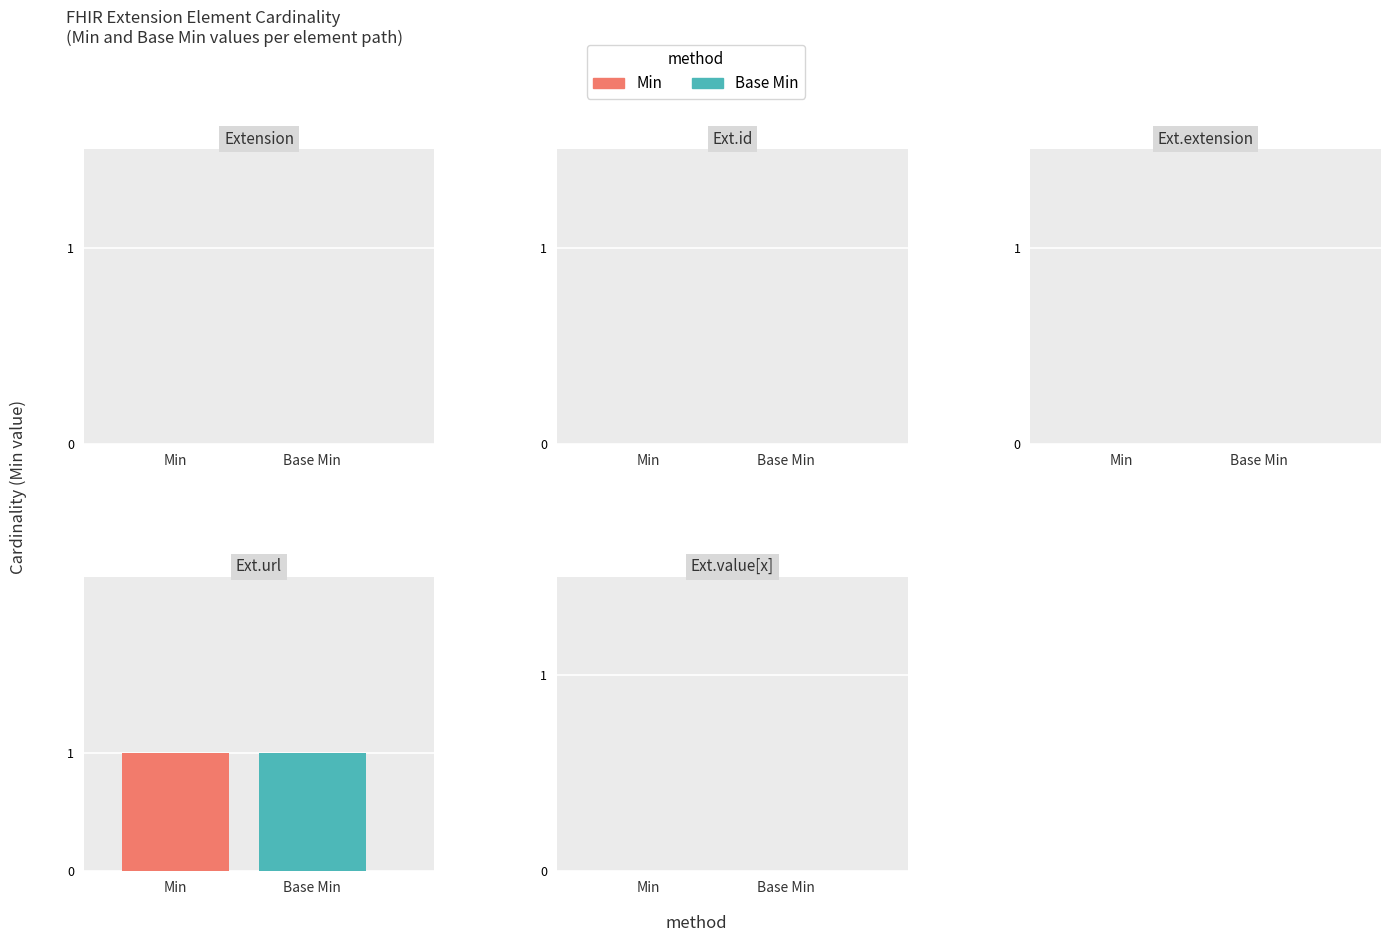

The Min series shows -1 at Extension.id. True or false?

False